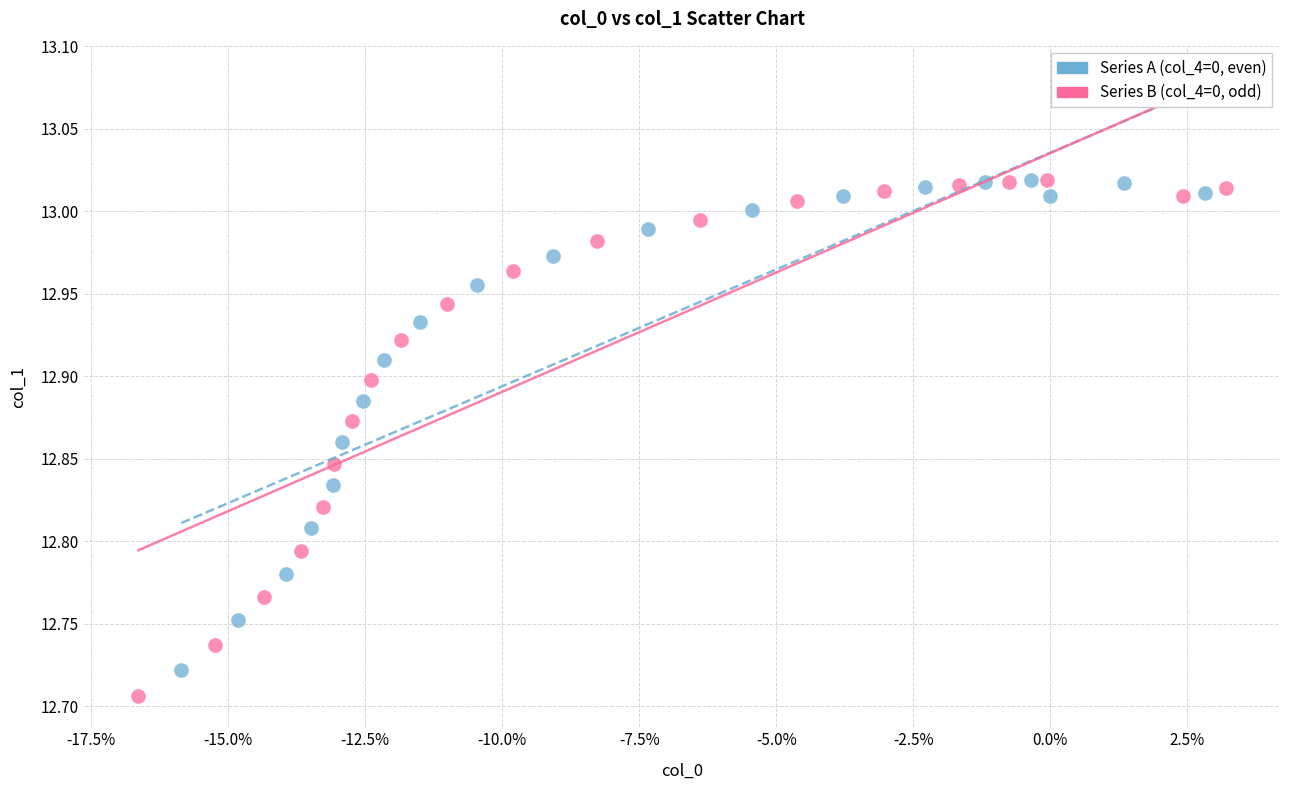

Which series has the largest Y range (max minus min)?

Series B (col_4=0, odd)